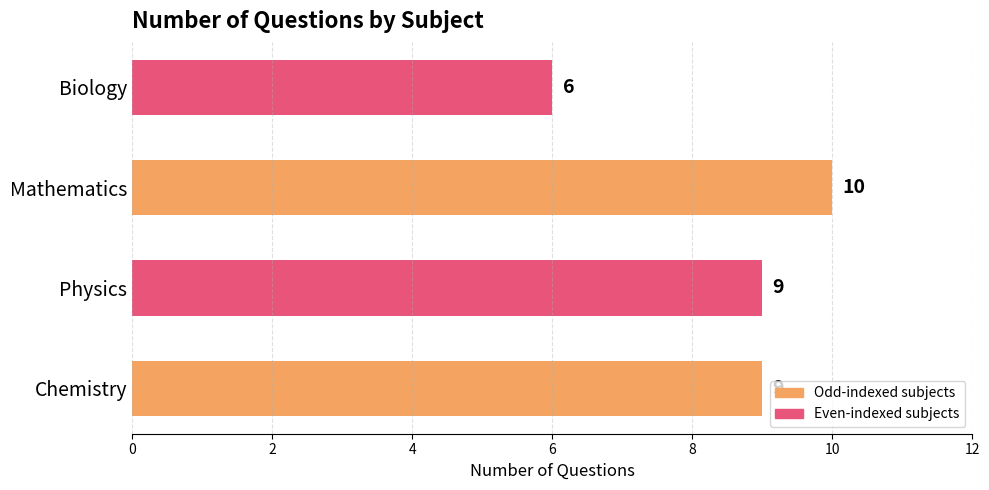

The chart shows a value of 15 at Physics. True or false?

False